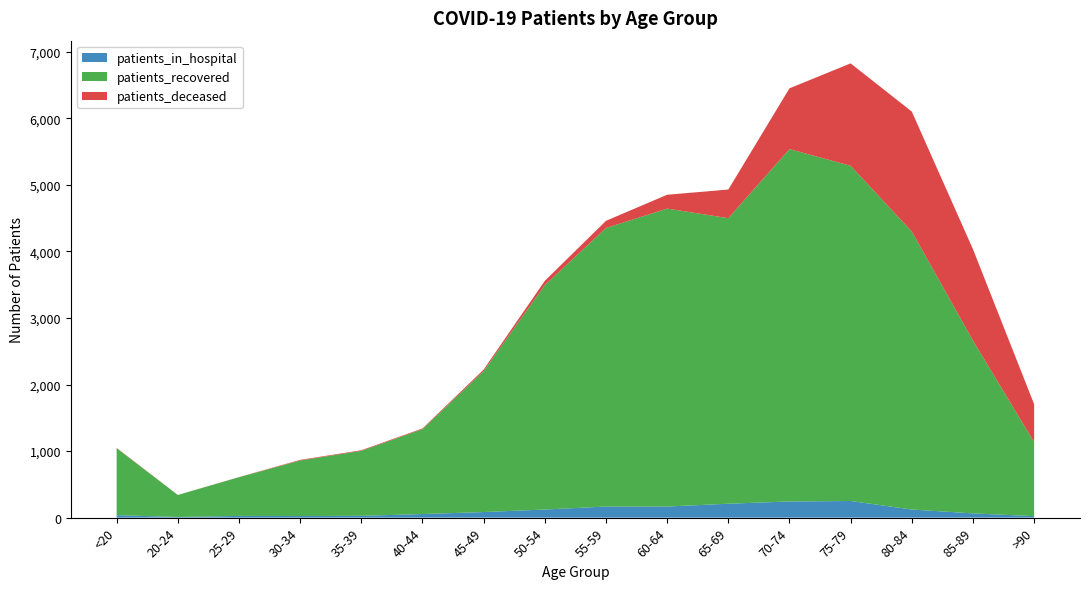

Reading left to right, extract all data points from this chart.

patients_in_hospital: <20=37	20-24=10	25-29=26	30-34=24	35-39=27	40-44=54	45-49=84	50-54=122	55-59=167	60-64=167	65-69=209	70-74=243	75-79=250	80-84=122	85-89=64	>90=22
patients_recovered: <20=1006	20-24=330	25-29=581	30-34=835	35-39=977	40-44=1276	45-49=2118	50-54=3372	55-59=4185	60-64=4477	65-69=4291	70-74=5295	75-79=5037	80-84=4177	85-89=2597	>90=1113
patients_deceased: <20=5	20-24=1	25-29=2	30-34=9	35-39=9	40-44=10	45-49=23	50-54=64	55-59=108	60-64=208	65-69=430	70-74=913	75-79=1539	80-84=1803	85-89=1373	>90=570